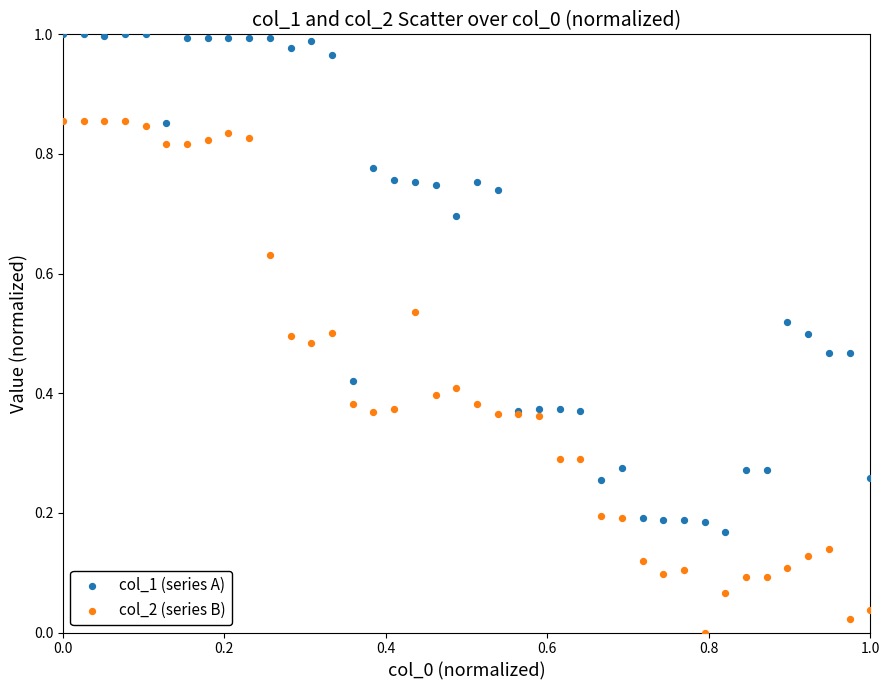

Which series reaches the minimum Y coordinate?

col_2 (series B)